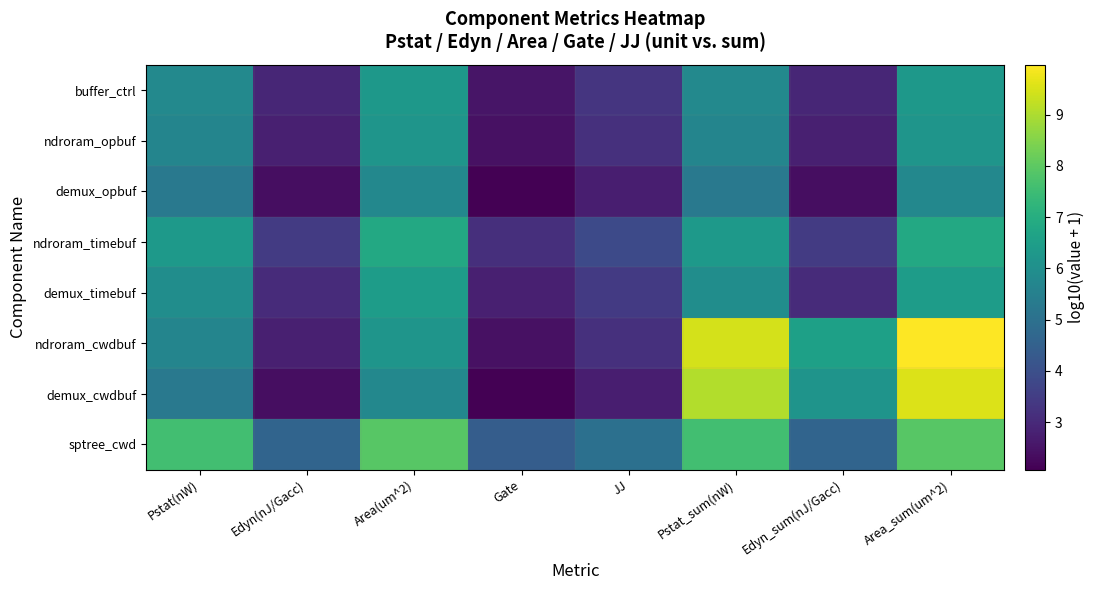

Reading left to right, what are all the values shown in this chart?

buffer_ctrl: Pstat(nW)=5.8	Edyn(nJ/Gacc)=2.9	Area(um^2)=6.3	Gate=2.5	JJ=3.3	Pstat_sum(nW)=5.8	Edyn_sum(nJ/Gacc)=2.9	Area_sum(um^2)=6.3
ndroram_opbuf: Pstat(nW)=5.7	Edyn(nJ/Gacc)=2.8	Area(um^2)=6.2	Gate=2.4	JJ=3.2	Pstat_sum(nW)=5.7	Edyn_sum(nJ/Gacc)=2.8	Area_sum(um^2)=6.2
demux_opbuf: Pstat(nW)=5.3	Edyn(nJ/Gacc)=2.4	Area(um^2)=5.8	Gate=2.1	JJ=2.7	Pstat_sum(nW)=5.3	Edyn_sum(nJ/Gacc)=2.4	Area_sum(um^2)=5.8
ndroram_timebuf: Pstat(nW)=6.4	Edyn(nJ/Gacc)=3.4	Area(um^2)=6.8	Gate=3.1	JJ=3.8	Pstat_sum(nW)=6.4	Edyn_sum(nJ/Gacc)=3.4	Area_sum(um^2)=6.8
demux_timebuf: Pstat(nW)=6.0	Edyn(nJ/Gacc)=3.0	Area(um^2)=6.4	Gate=2.8	JJ=3.4	Pstat_sum(nW)=6.0	Edyn_sum(nJ/Gacc)=3.0	Area_sum(um^2)=6.4
ndroram_cwdbuf: Pstat(nW)=5.7	Edyn(nJ/Gacc)=2.8	Area(um^2)=6.2	Gate=2.4	JJ=3.2	Pstat_sum(nW)=9.5	Edyn_sum(nJ/Gacc)=6.6	Area_sum(um^2)=10.0
demux_cwdbuf: Pstat(nW)=5.3	Edyn(nJ/Gacc)=2.4	Area(um^2)=5.8	Gate=2.1	JJ=2.7	Pstat_sum(nW)=9.1	Edyn_sum(nJ/Gacc)=6.1	Area_sum(um^2)=9.6
sptree_cwd: Pstat(nW)=7.6	Edyn(nJ/Gacc)=4.6	Area(um^2)=7.9	Gate=4.4	JJ=5.0	Pstat_sum(nW)=7.6	Edyn_sum(nJ/Gacc)=4.6	Area_sum(um^2)=7.9